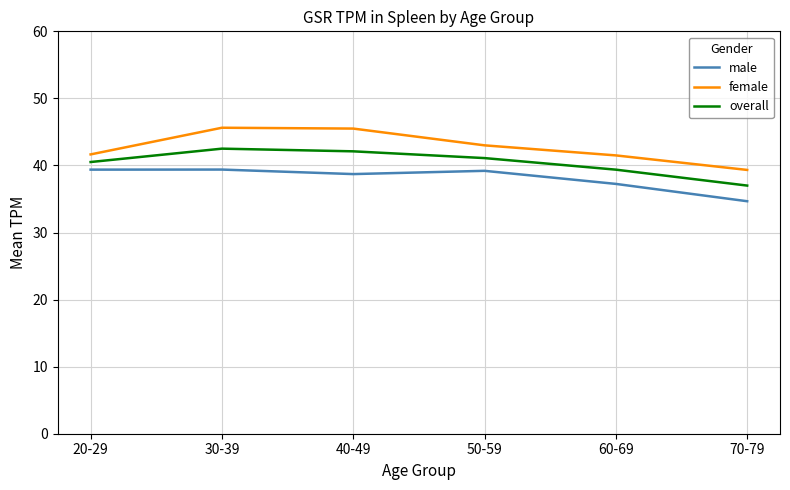

Rank the series by their maximum value, from highest to lowest.

female, overall, male